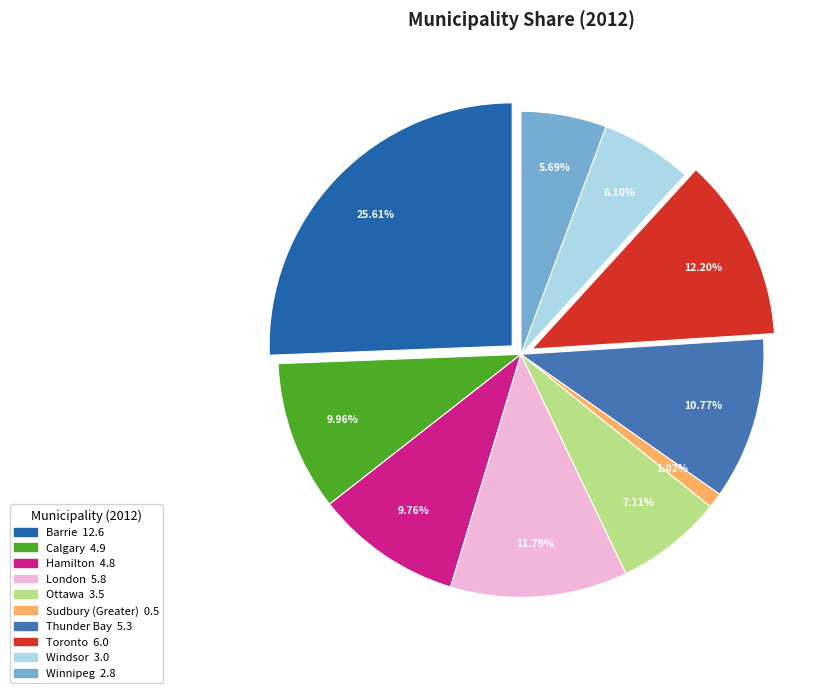

What percentage is the Thunder Bay slice, to the nearest percent?

11%